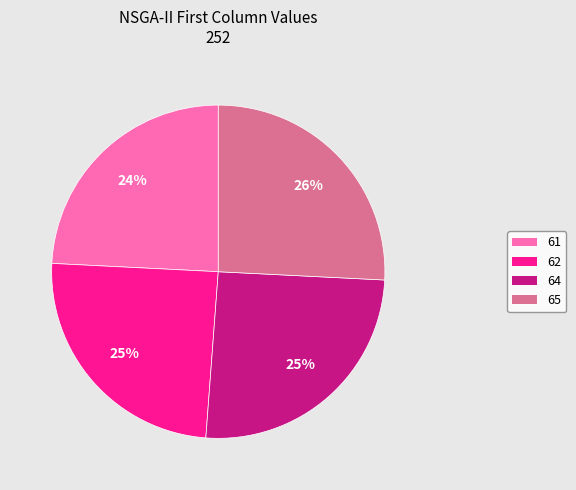

To the nearest percent, what portion does 64 represent?

25%